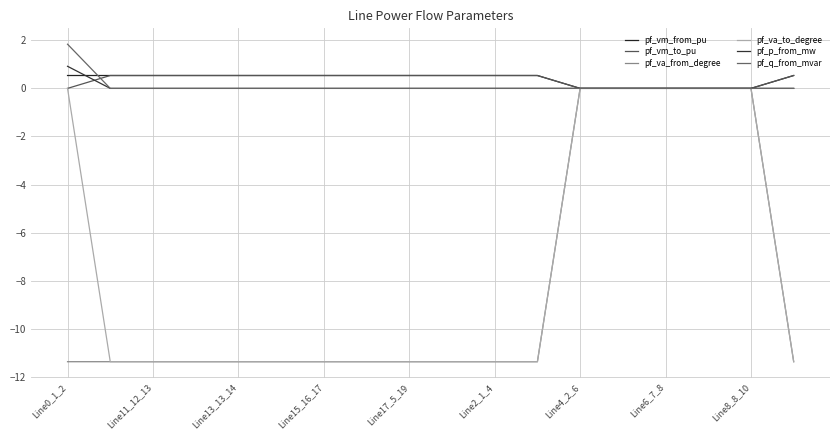

True or false: pf_p_from_mw has more than 1 points higher than both neighbors.

False